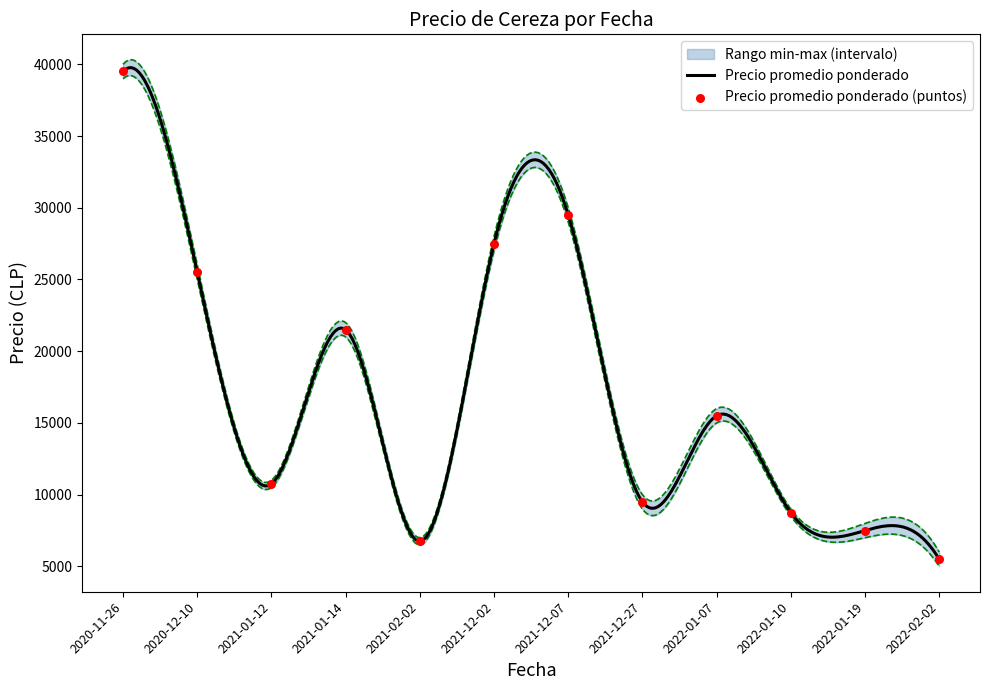

At how many categories does at least one series exceed 18843?

5